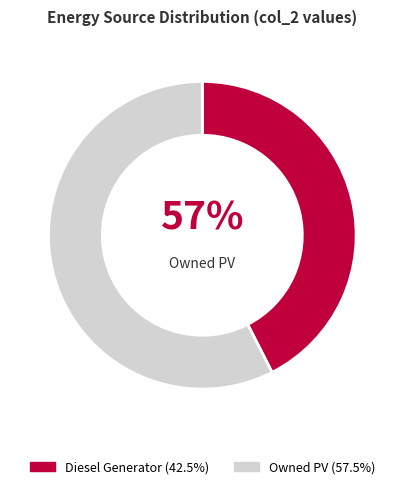

Does any single category account for the majority?

Yes